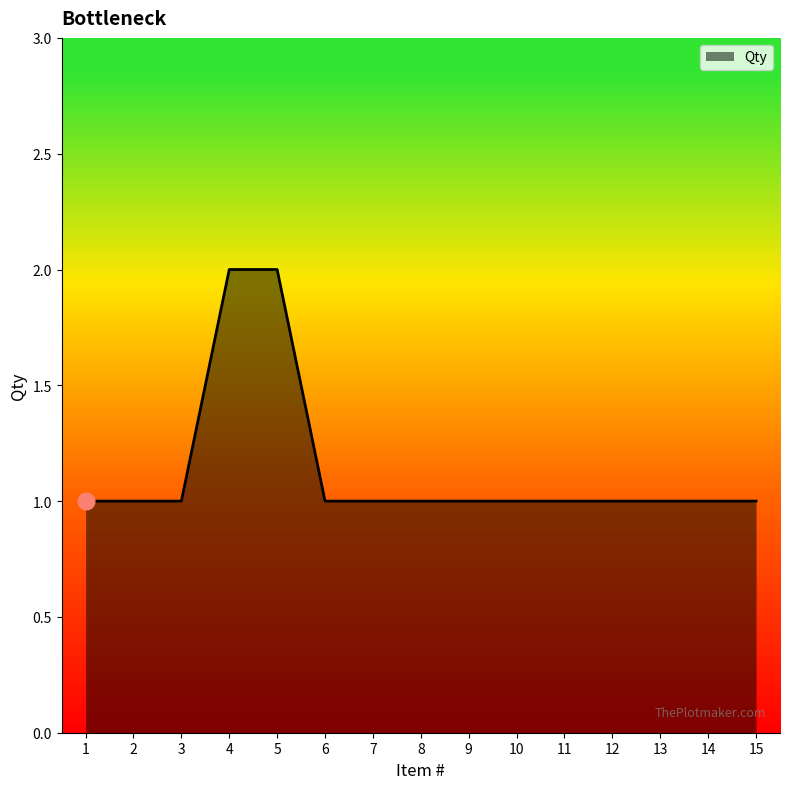

What is the approximate value at 8?

1